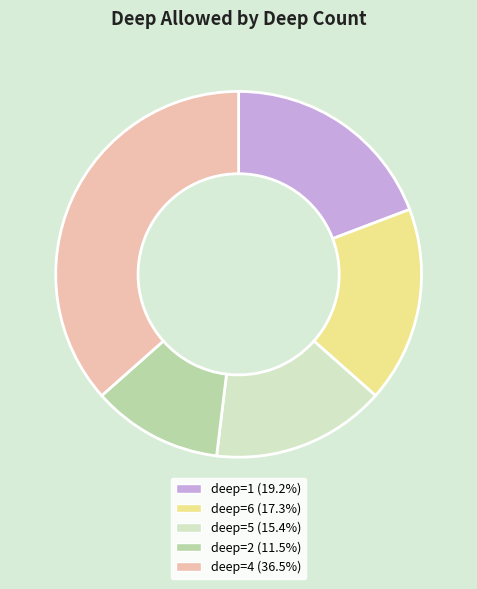

What is the ratio of the value at deep=6 (17.3%) to the value at deep=2 (11.5%)?

1.5